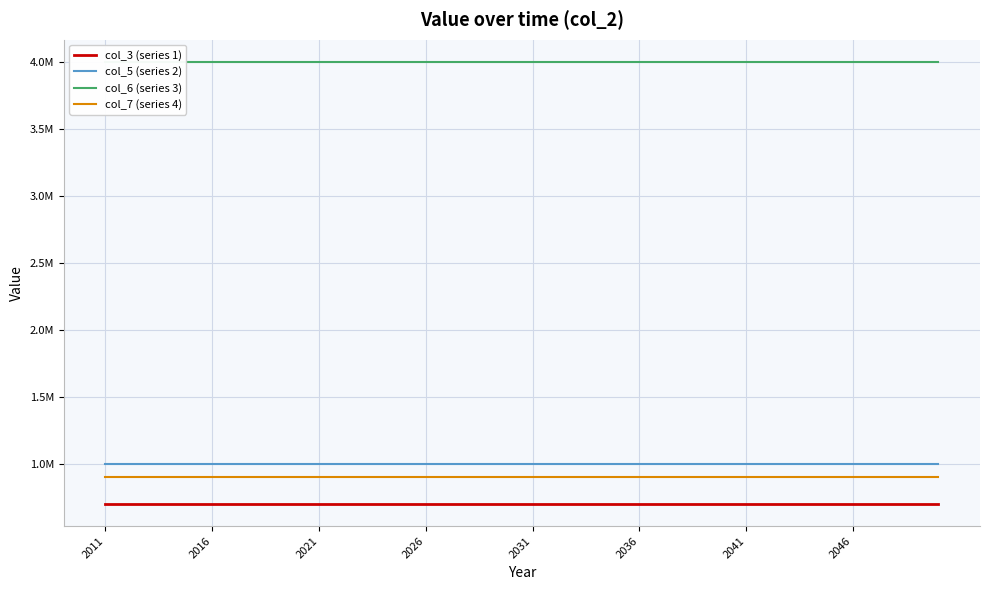

At which label does col_6 (series 3) reach its peak?

2011